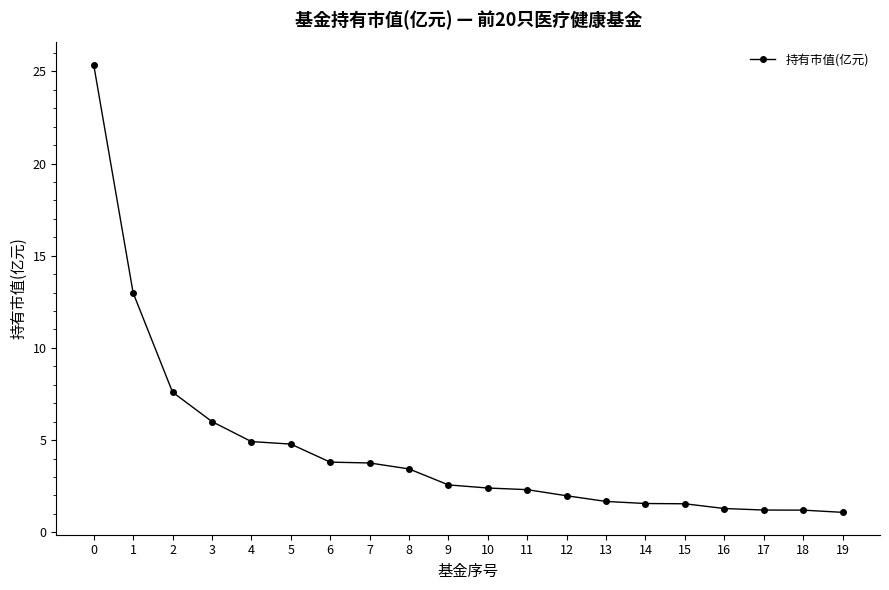

At which label is the value closest to 13?

1